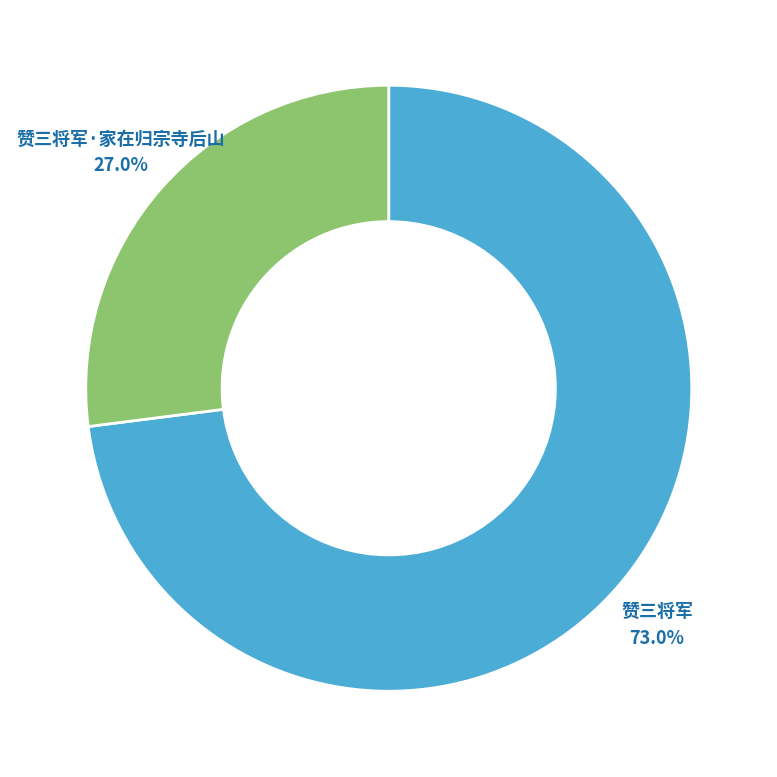

What is the smallest slice in the pie chart?

赞三将军·家在归宗寺后山